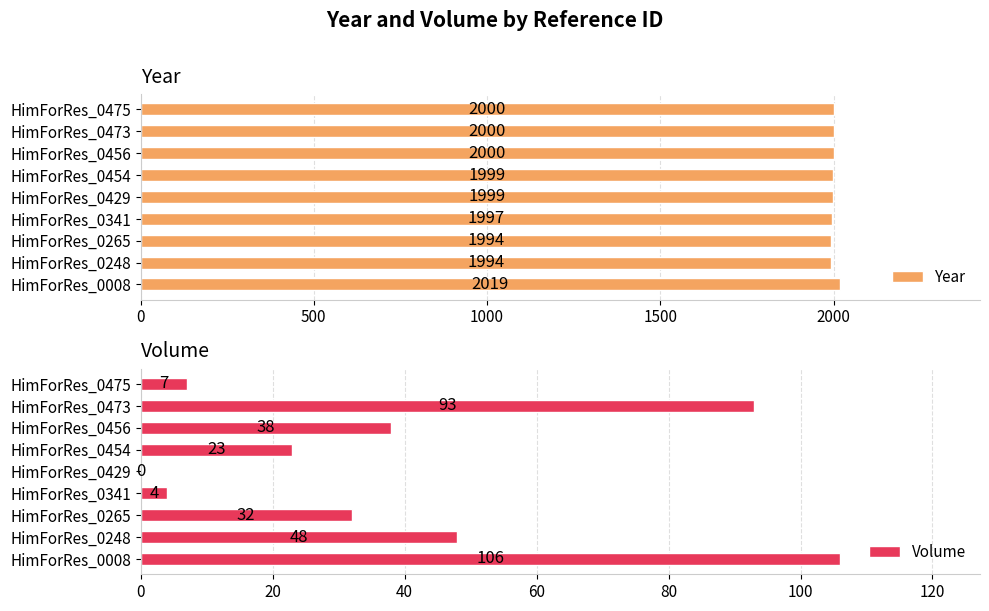

Read the Year value at HimForRes_0265.

1994